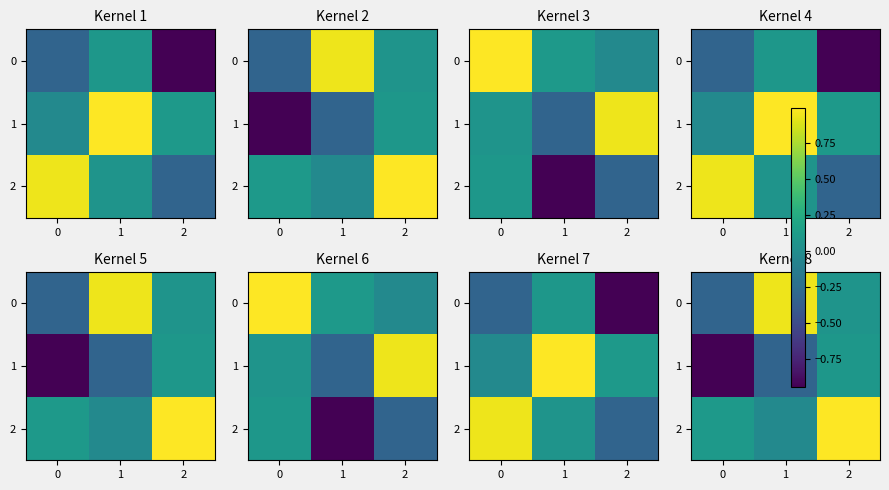

Which series has the largest total across all categories?

2